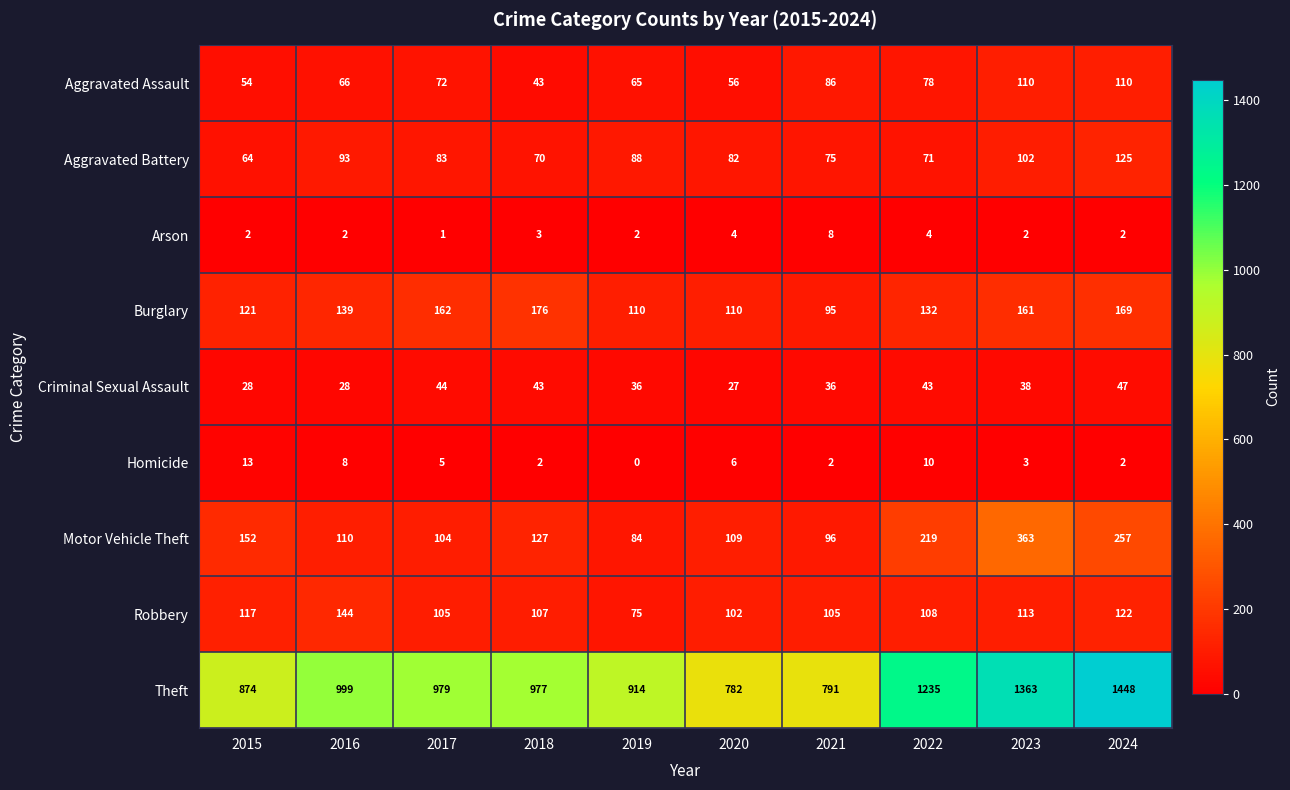

What is the spread (max minus min) of values at 2015?

872